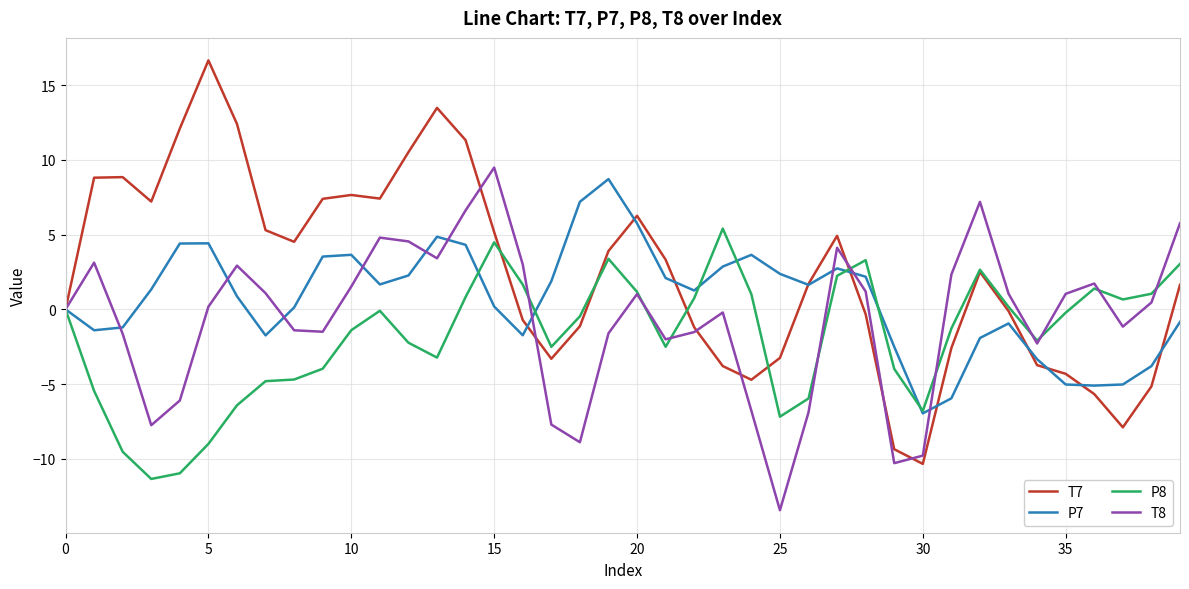

Which series has the largest total across all categories?

T7